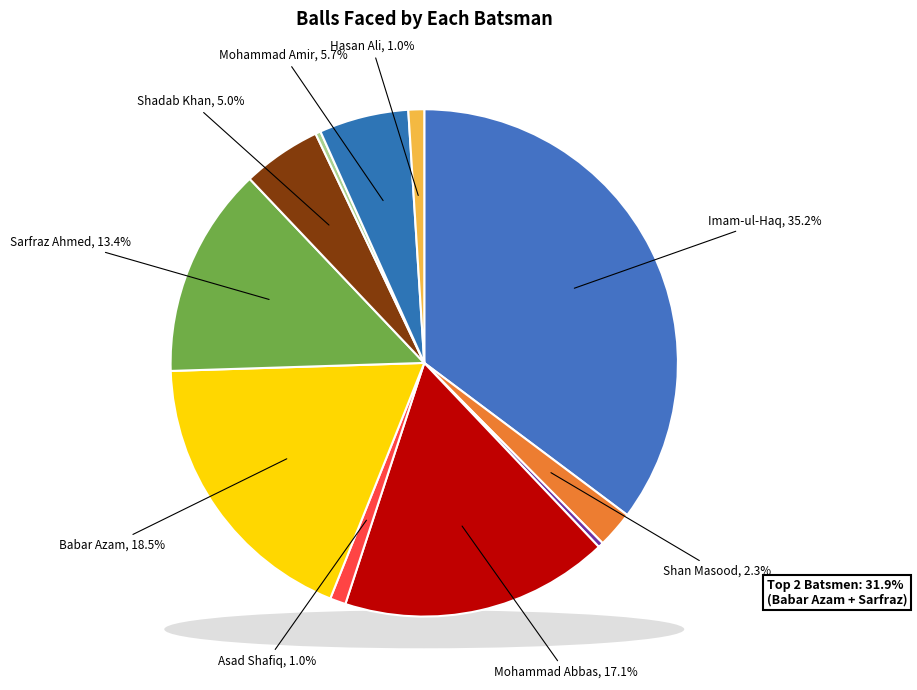

To the nearest percent, what portion does Sarfraz Ahmed represent?

13%